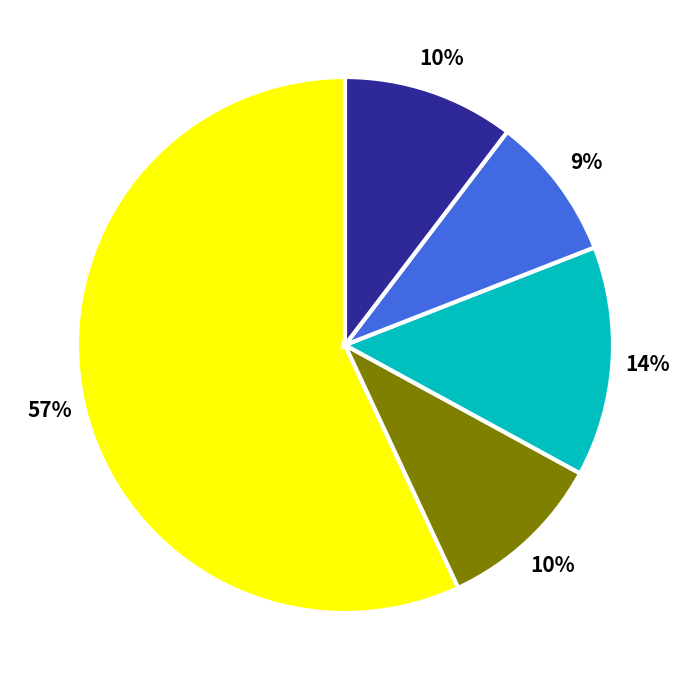

How many segments does this pie chart have?

5